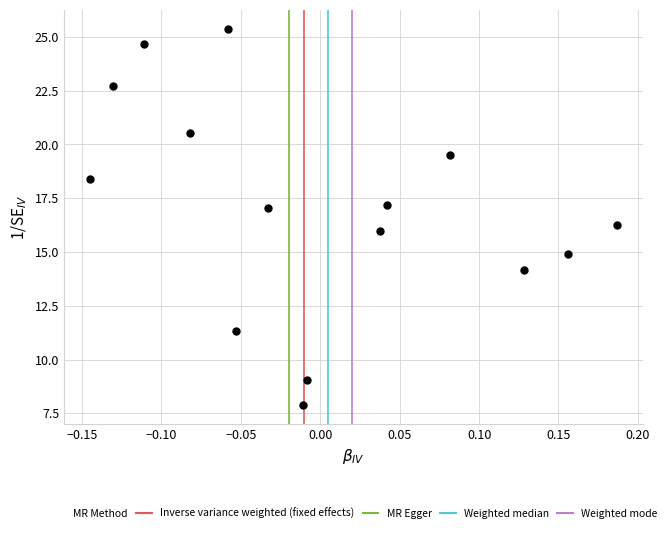

What is the range of Y values (max minus min)?

17.5